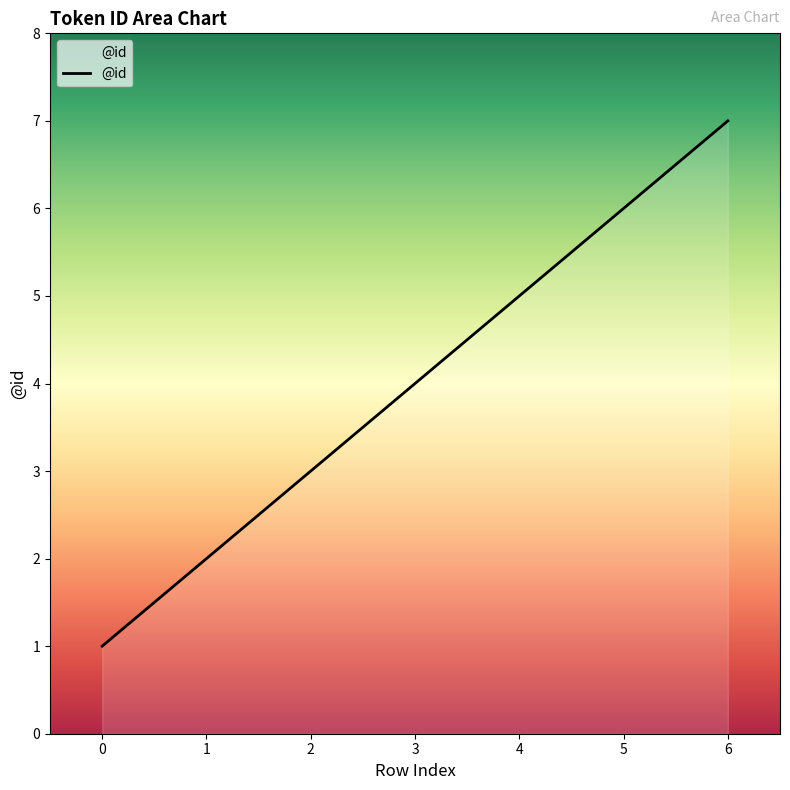

List the labels in order of value, smallest first.

0, 1, 2, 3, 4, 5, 6